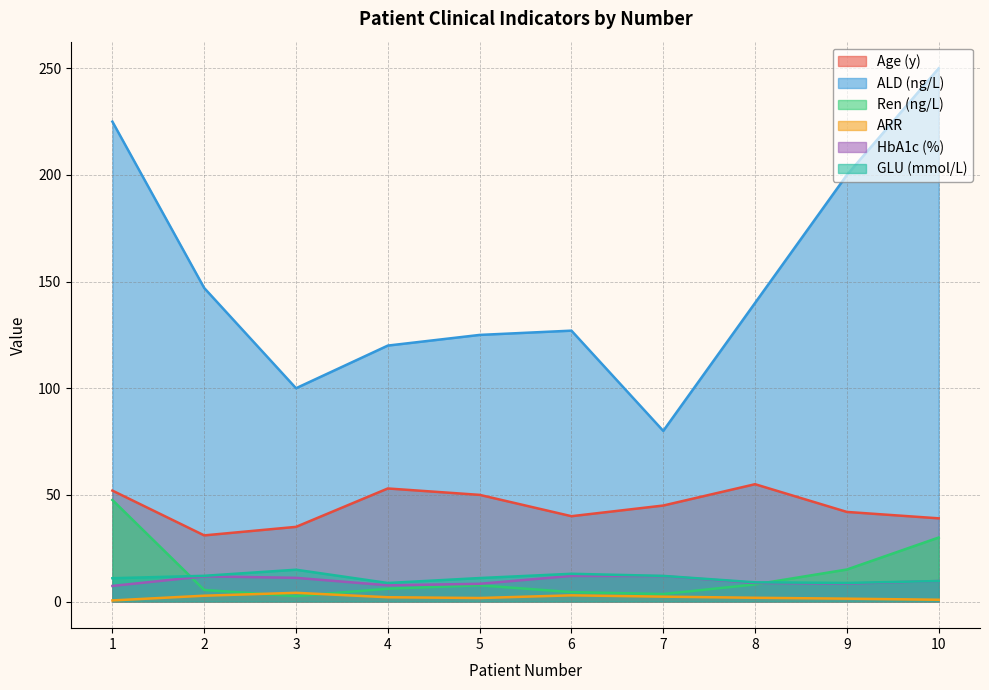

Rank the series by their maximum value, from lowest to highest.

ARR, HbA1c (%), GLU (mmol/L), Ren (ng/L), Age (y), ALD (ng/L)